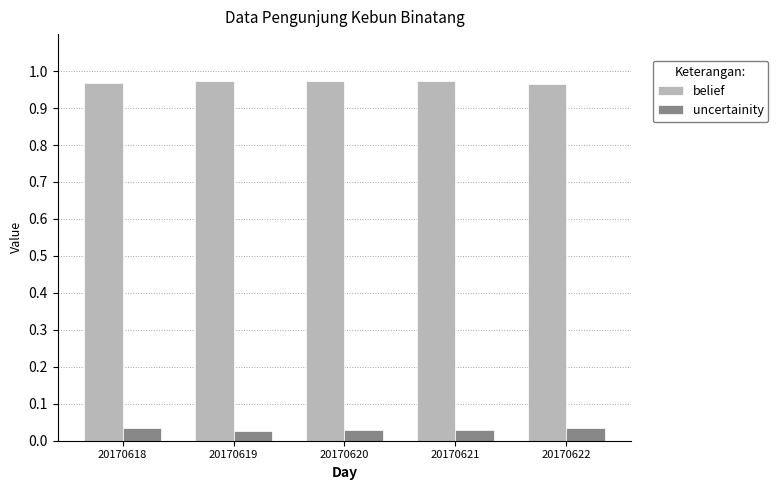

How many belief values are between 0 and 1?

5